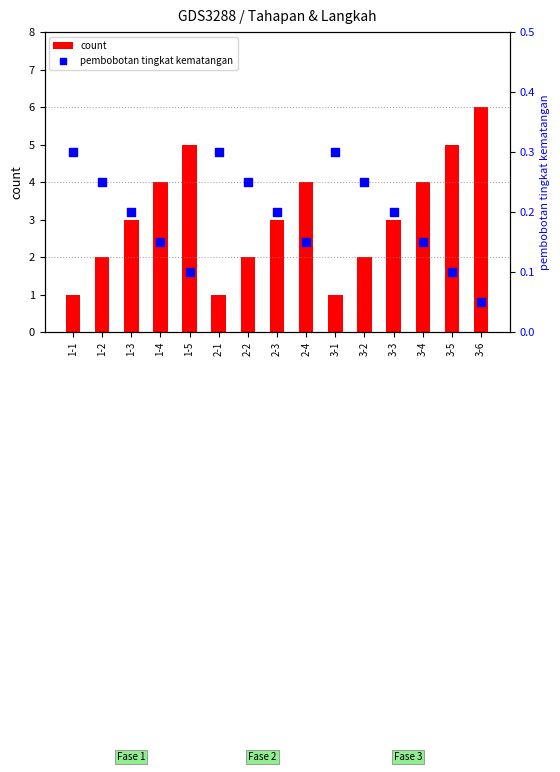

Which series has the widest spread of Y values?

count